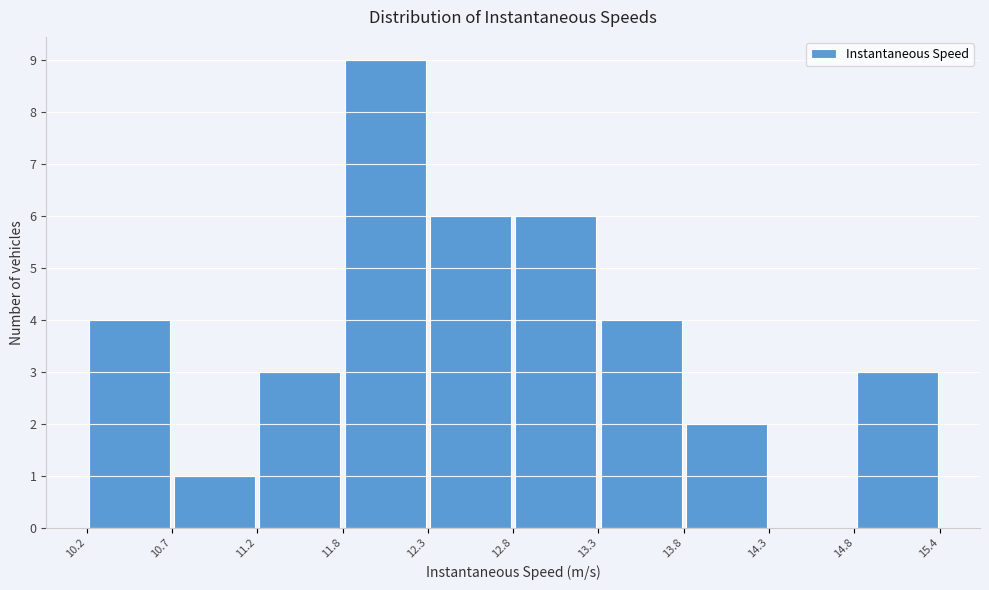

Reading left to right, list every bar in this chart as the range it spans on the x-axis followed by its height. The values are not printed on the chart, so give them approximately, as read against the axis.

10.2 to 10.7: 4
10.7 to 11.2: 1
11.2 to 11.8: 3
11.8 to 12.3: 9
12.3 to 12.8: 6
12.8 to 13.3: 6
13.3 to 13.8: 4
13.8 to 14.3: 2
14.3 to 14.8: 0
14.8 to 15.4: 3